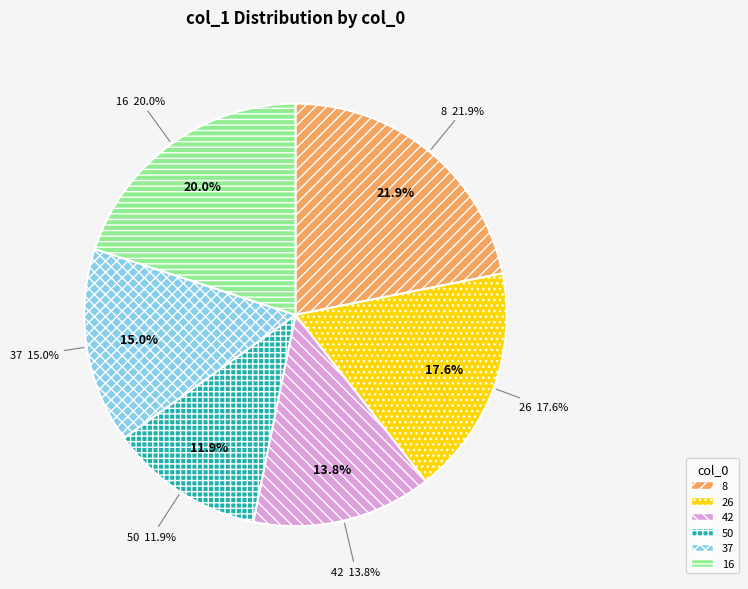

Does 8 represent more than half of the total?

No